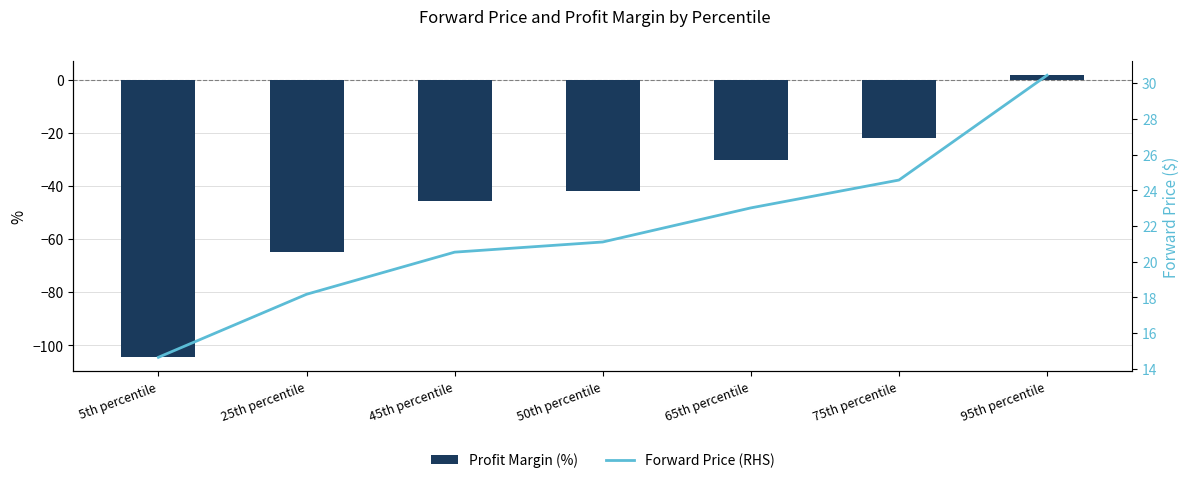

What are all the series names shown in the legend?

Profit Margin (%), Forward Price (RHS)